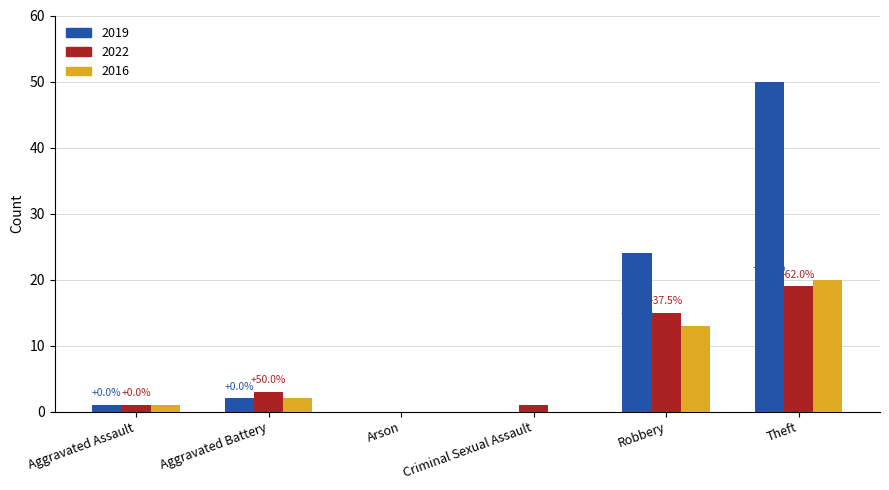

Which series has the largest total across all categories?

2019